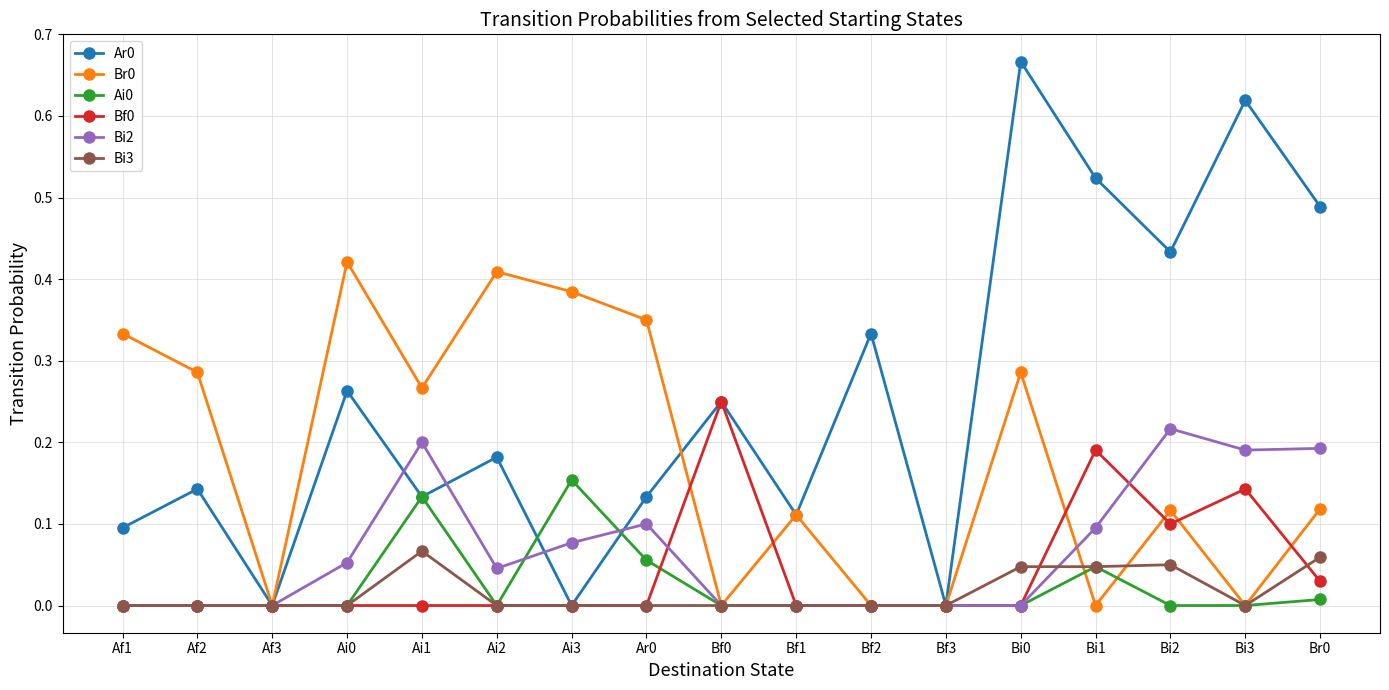

Where is the first local minimum for Ar0?

Af3